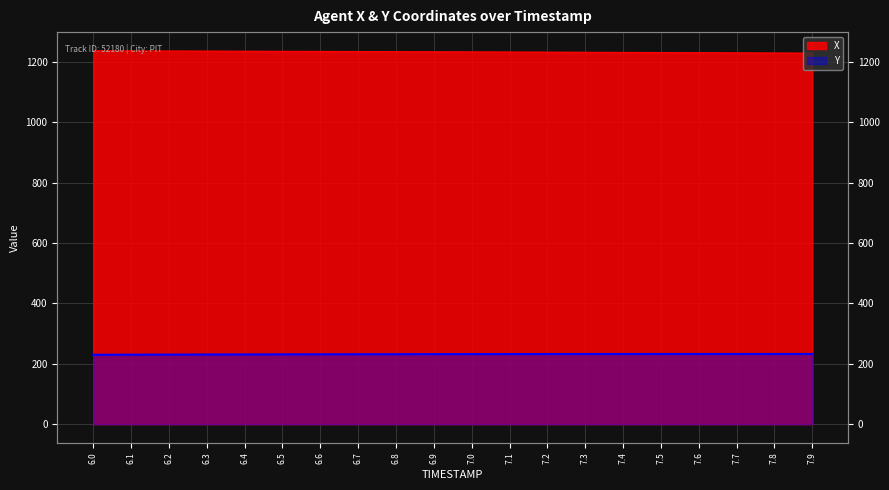

List the series in order of their overall mean, highest first.

X, Y